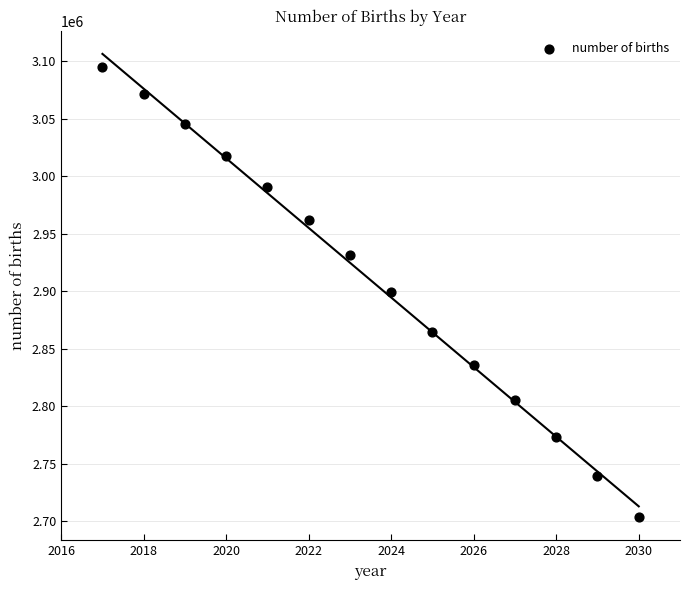

What is the range of Y values (max minus min)?

391800